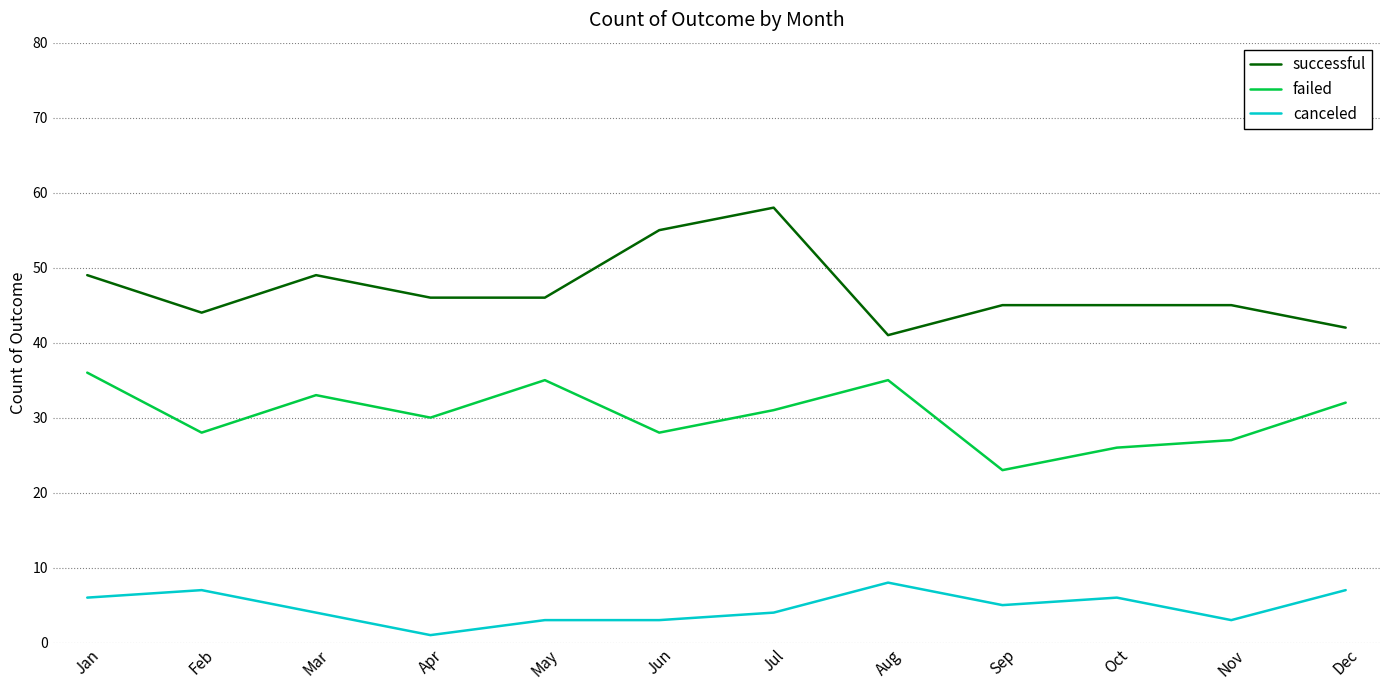

What is the maximum value for failed?

36